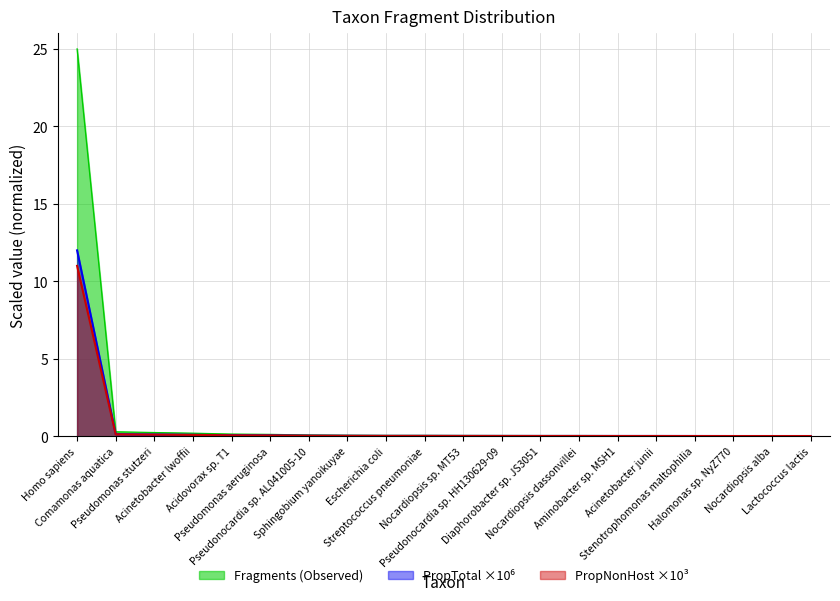

Reading right to left, list all the values displayed in this chart.

Fragments: 0.0	0.0	0.0	0.0	0.0	0.0	0.0	0.0	0.0	0.1	0.1	0.1	0.1	0.1	0.1	0.1	0.2	0.2	0.3	25.0
PropTotal_1e6: 0.0	0.0	0.0	0.0	0.0	0.0	0.0	0.0	0.0	0.0	0.0	0.0	0.0	0.0	0.1	0.1	0.1	0.1	0.1	12.0
PropNonHost_1e3: 0.0	0.0	0.0	0.0	0.0	0.0	0.0	0.0	0.0	0.0	0.0	0.0	0.0	0.0	0.1	0.1	0.1	0.1	0.1	11.0